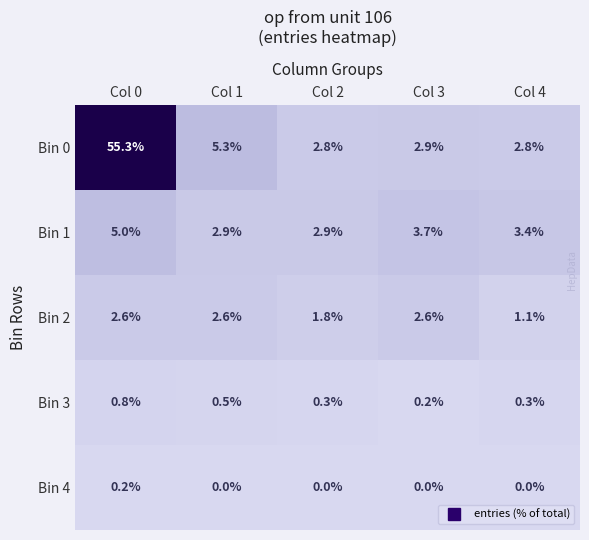

Is it true that Bin 2 equals 2.6 at Col 0?

True